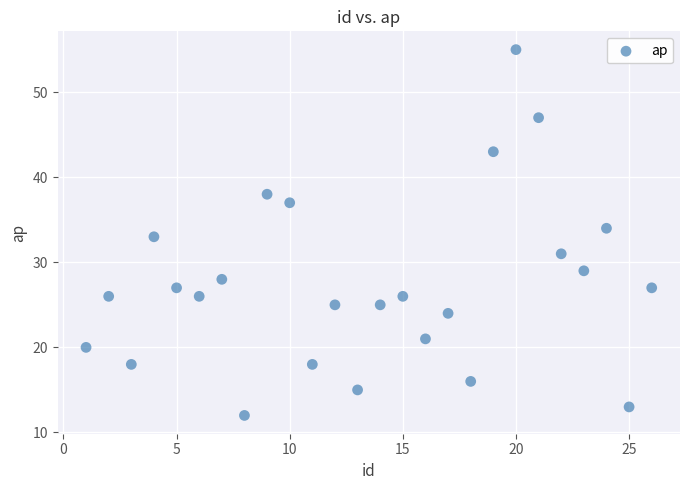

What is the range of X values (max minus min)?

25